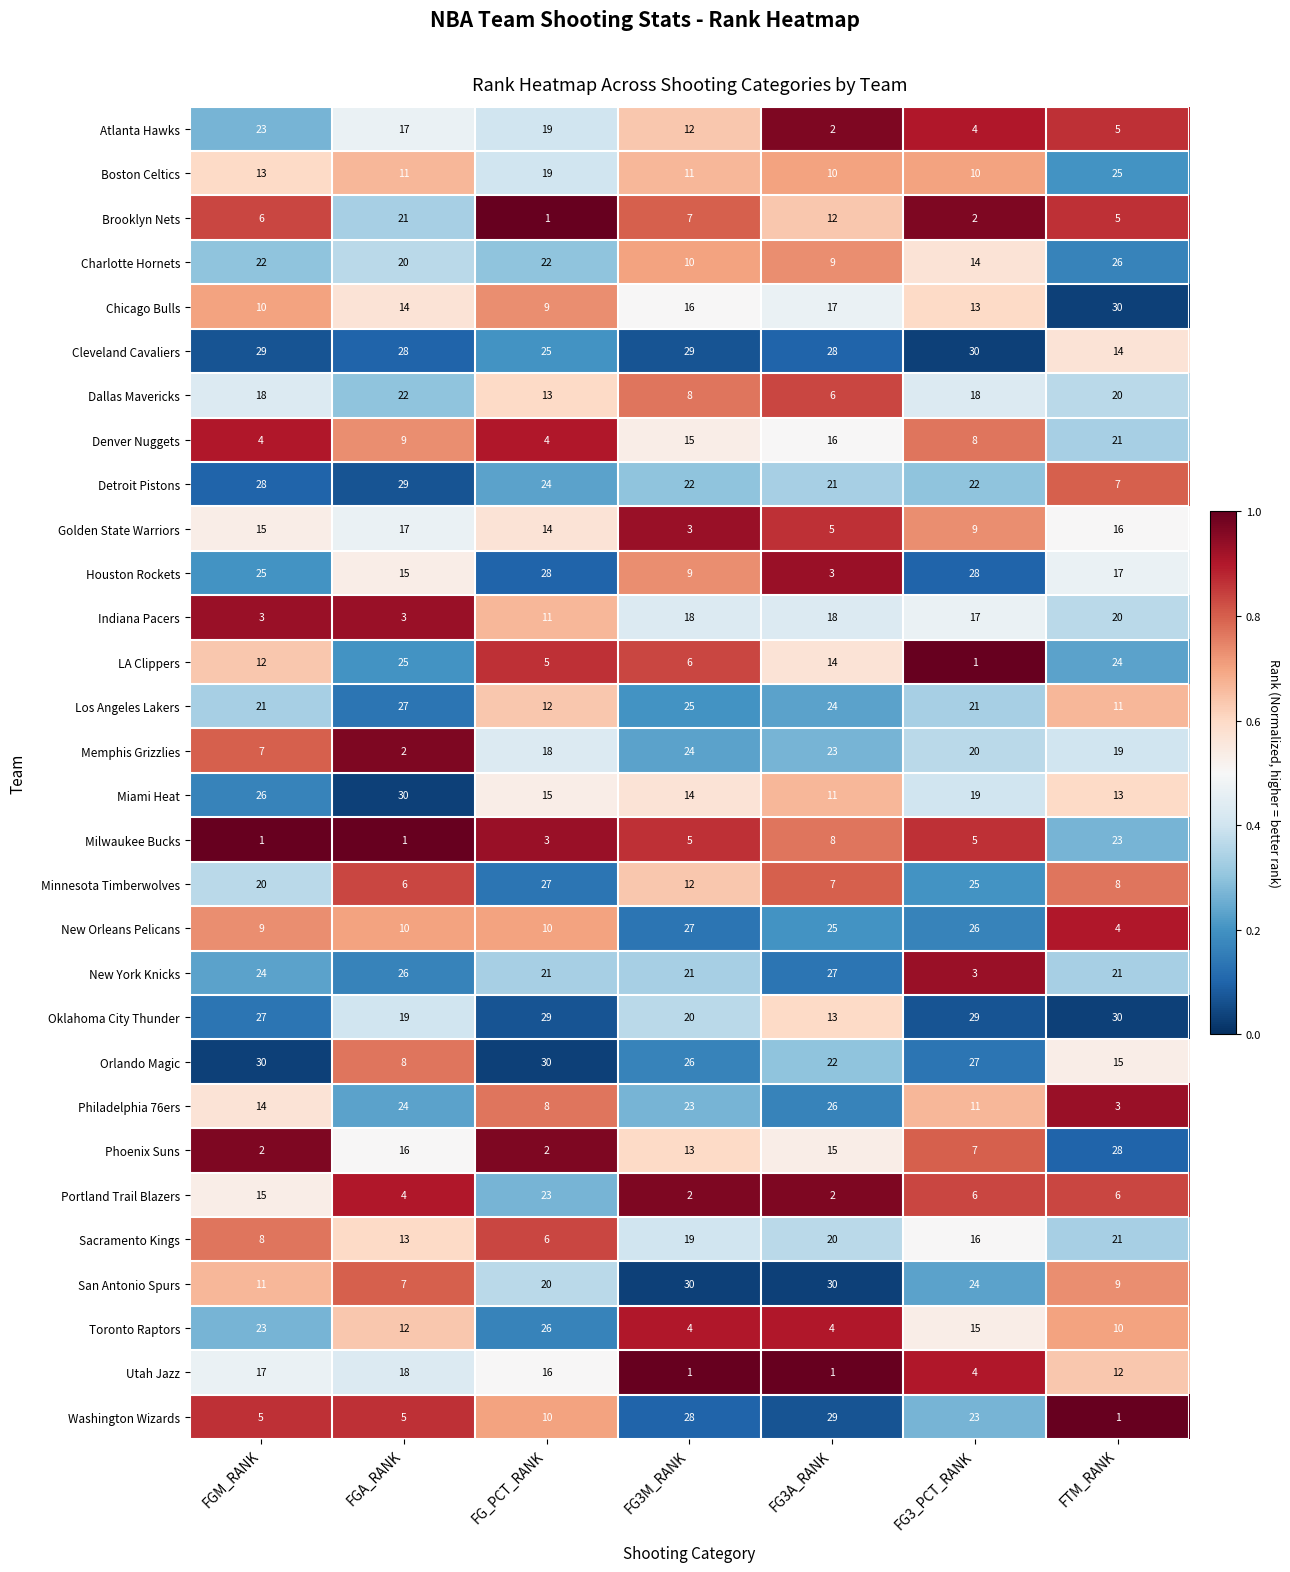

What is the average value of the Memphis Grizzlies series?

16